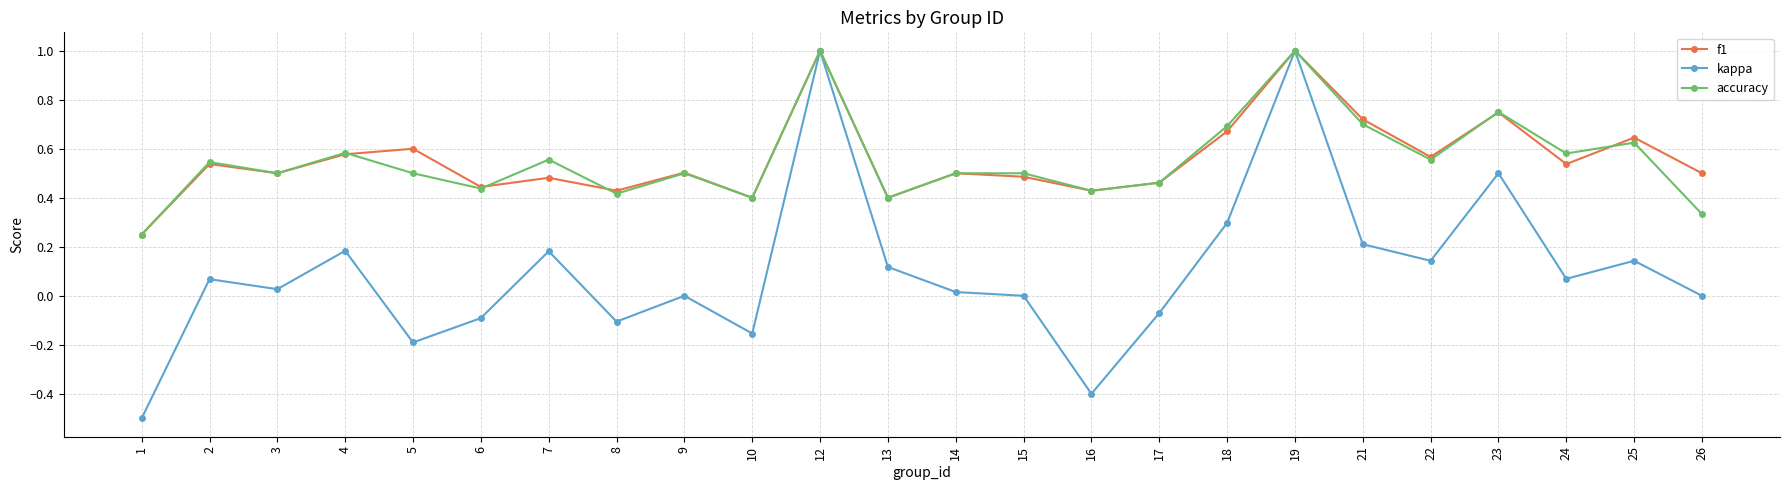

What is the smallest value displayed?

-0.5